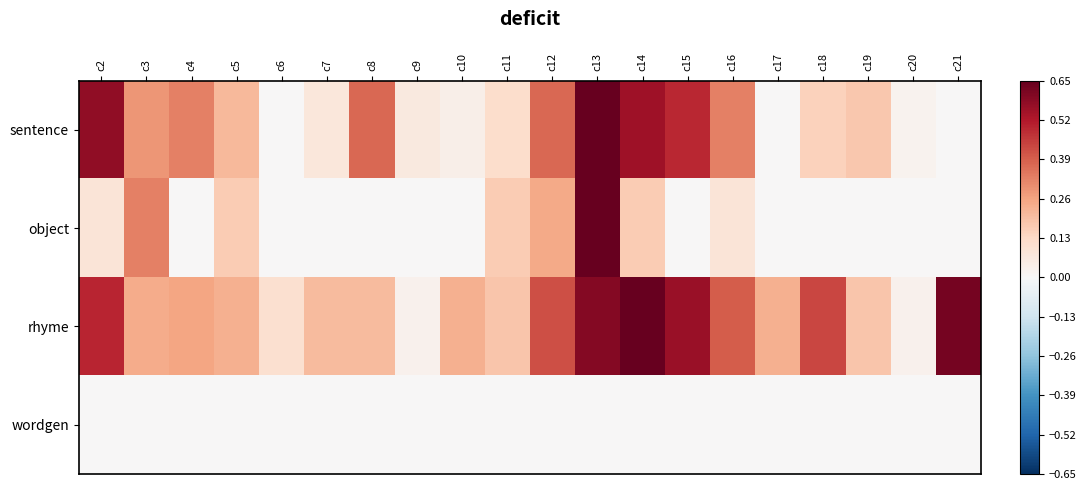

Which series has the largest range (max minus min)?

sentence